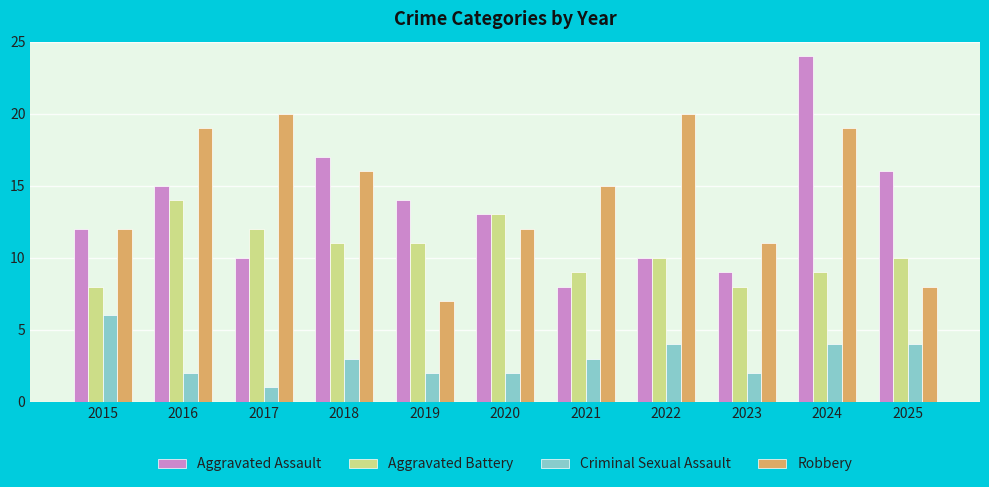

Between 2015 and 2023, which series saw the biggest shift?

Criminal Sexual Assault